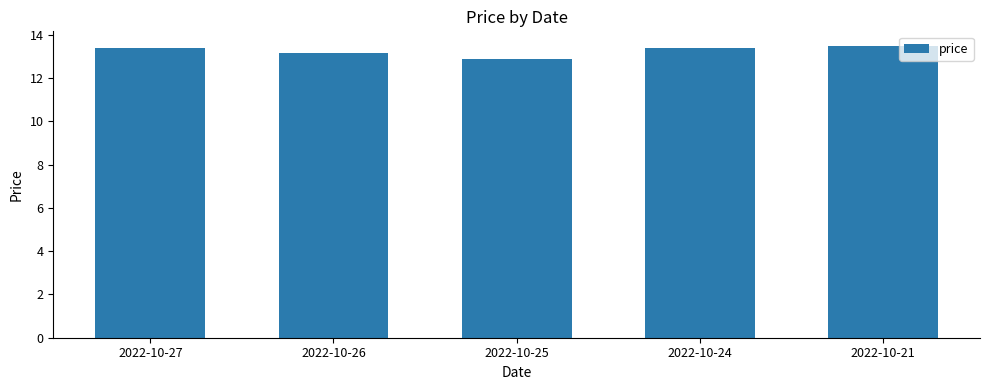

Which has a higher value, 2022-10-27 or 2022-10-25?

2022-10-27